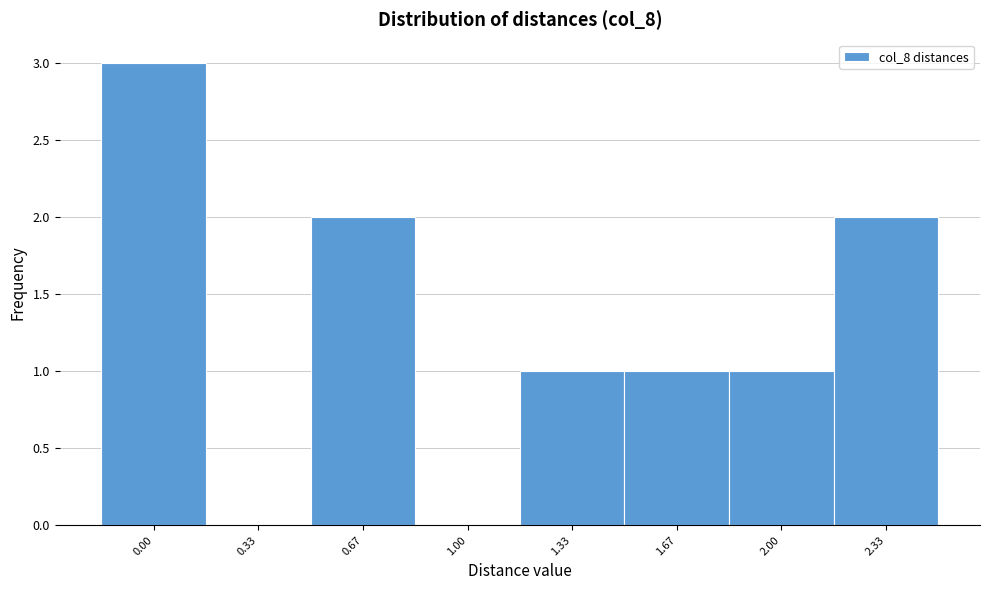

Reading left to right, list all the values displayed in this chart.

0.00=3	0.33=0	0.67=2	1.00=0	1.33=1	1.67=1	2.00=1	2.33=2